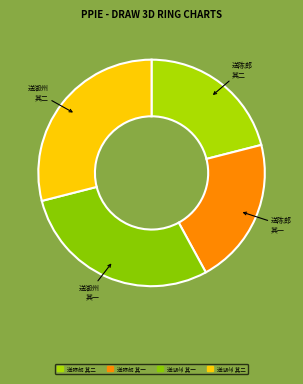

Rank the categories by value from lowest to highest.

送陈郎玉汝之官二首 其二, 送陈郎玉汝之官二首 其一, 送湖州李教授之官（二首） 其一, 送湖州李教授之官（二首） 其二